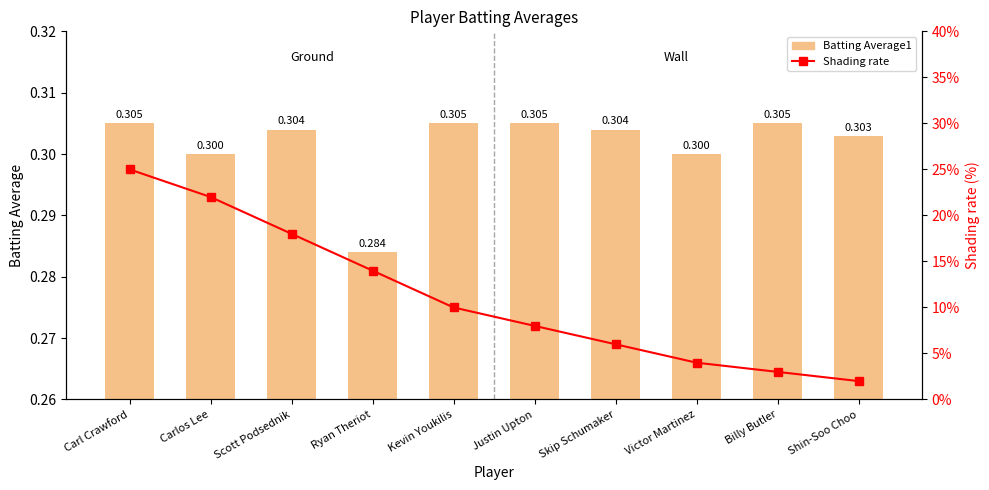

Reading right to left, transcribe all the data shown in this chart.

Batting Average1: 0.3	0.3	0.3	0.3	0.3	0.3	0.3	0.3	0.3	0.3
Shading rate: 0.0	0.0	0.0	0.1	0.1	0.1	0.1	0.2	0.2	0.2